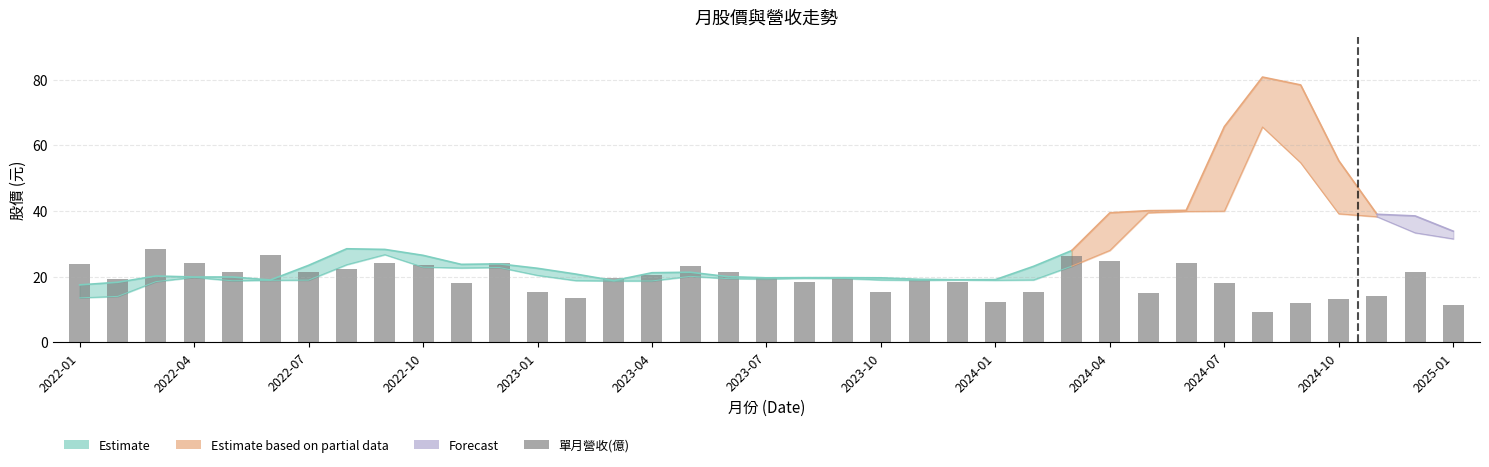

Reading left to right, transcribe all the data shown in this chart.

23.8	19.3	28.3	24.1	21.6	26.7	21.6	22.2	24.3	23.6	17.9	24.1	15.3	13.4	19.7	20.5	23.1	21.4	19.5	18.5	19.3	15.5	19.0	18.3	12.3	15.3	26.4	24.7	15.0	24.1	18.1	9.2	12.1	13.2	14.0	21.6	11.5